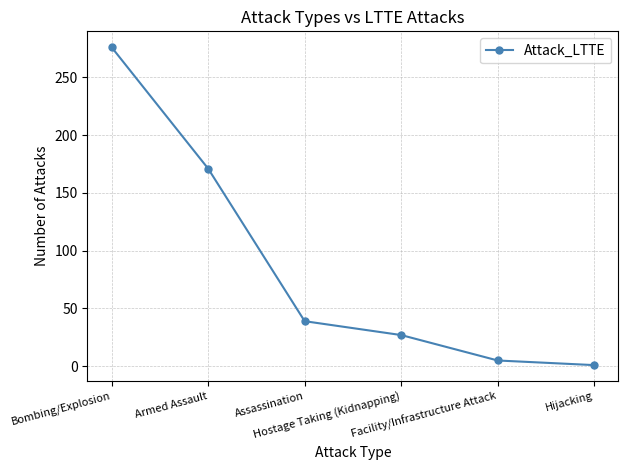

Reading right to left, what are all the values shown in this chart?

1	5	27	39	171	276